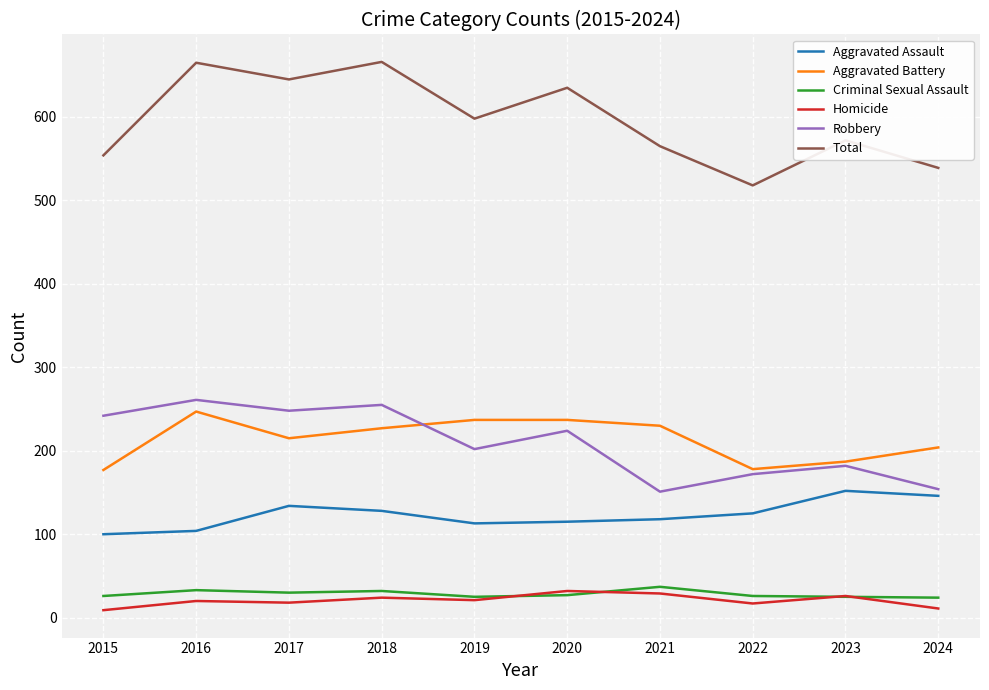

Is the value of Total at 2016 greater than the value of Criminal Sexual Assault at 2020?

Yes